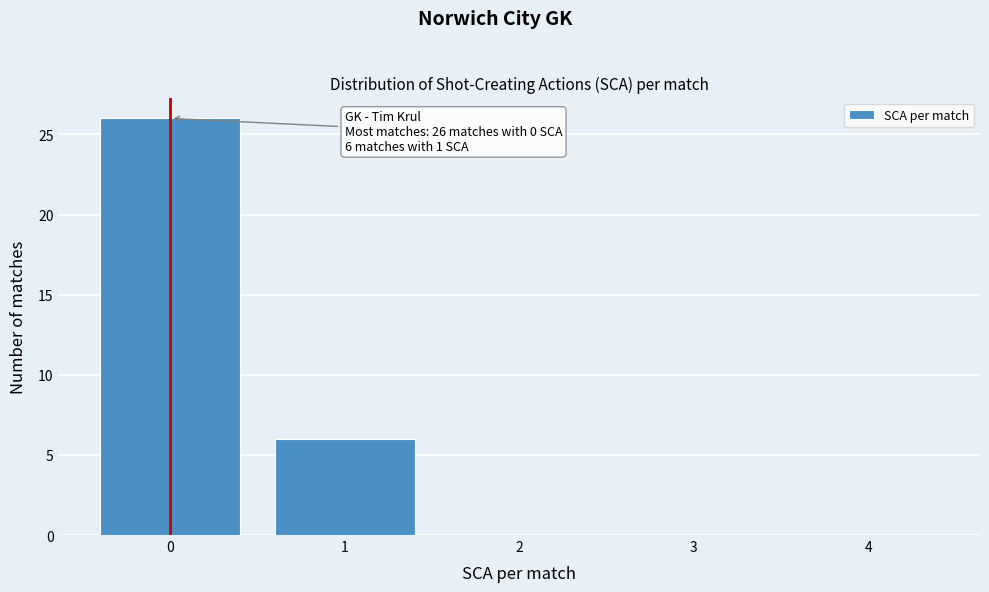

Reading left to right, list all the values displayed in this chart.

0=26	1=6	2=0	3=0	4=0